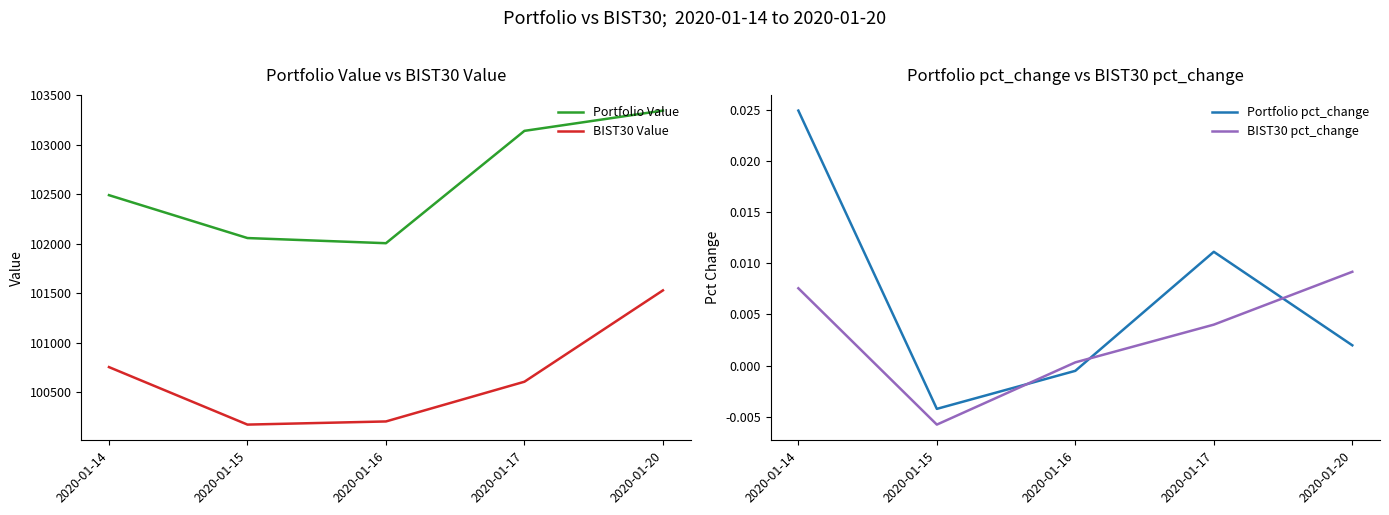

Between 2020-01-17 and 2020-01-20, which series saw the biggest shift?

BIST30 Value